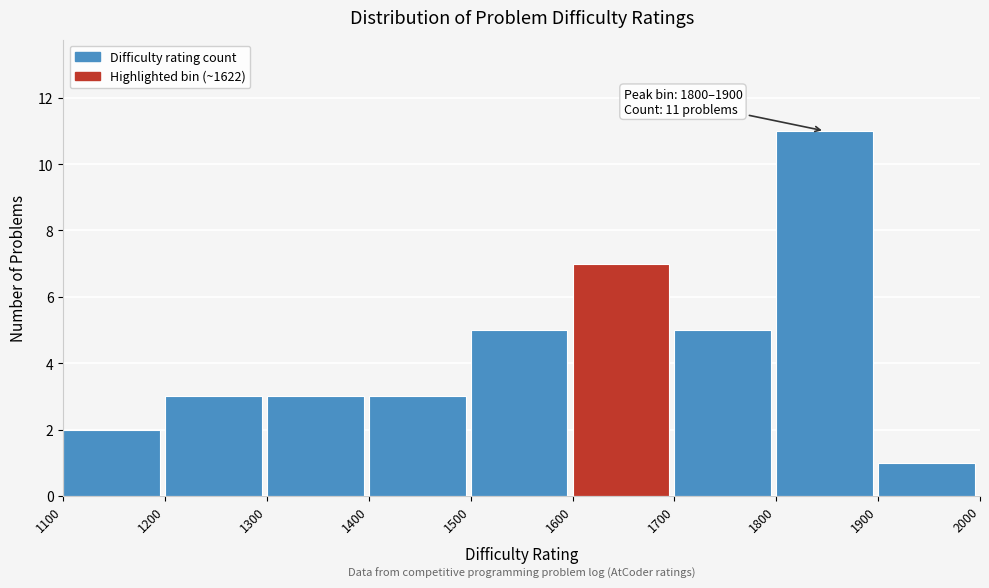

Over which range of the x-axis is the bar tallest?

1800 to 1900